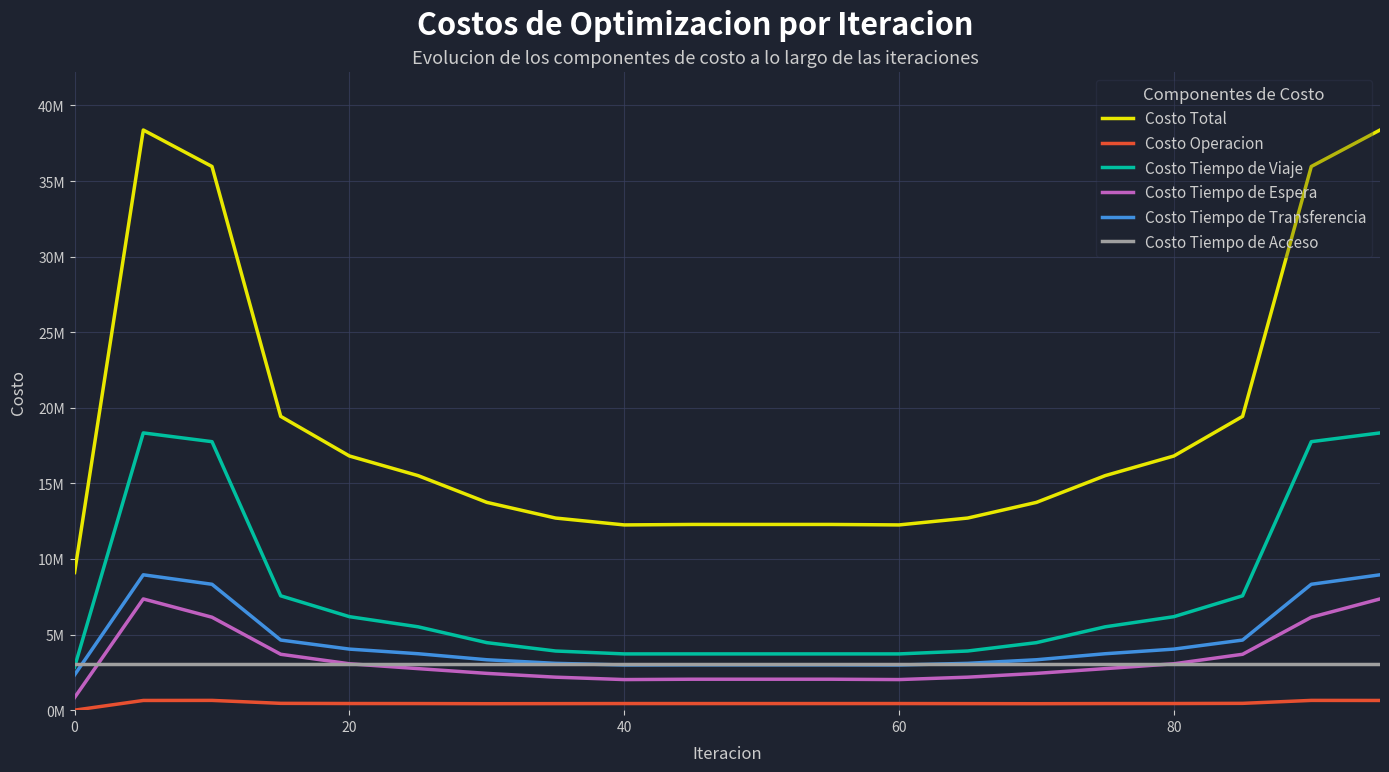

Is this an area chart (filled region under the line)?

No